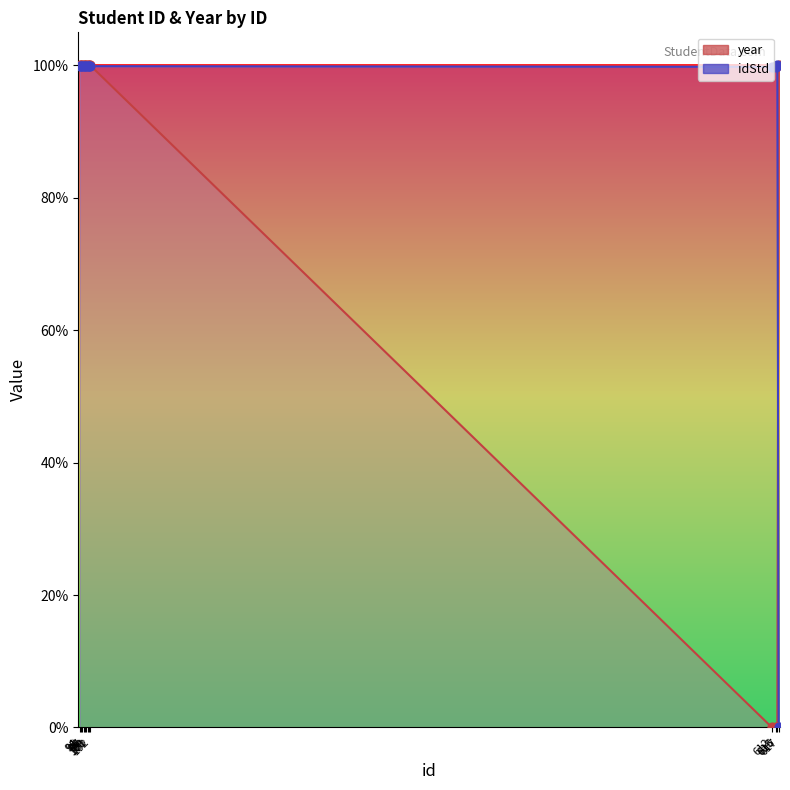

Which series has the widest spread of Y values?

year